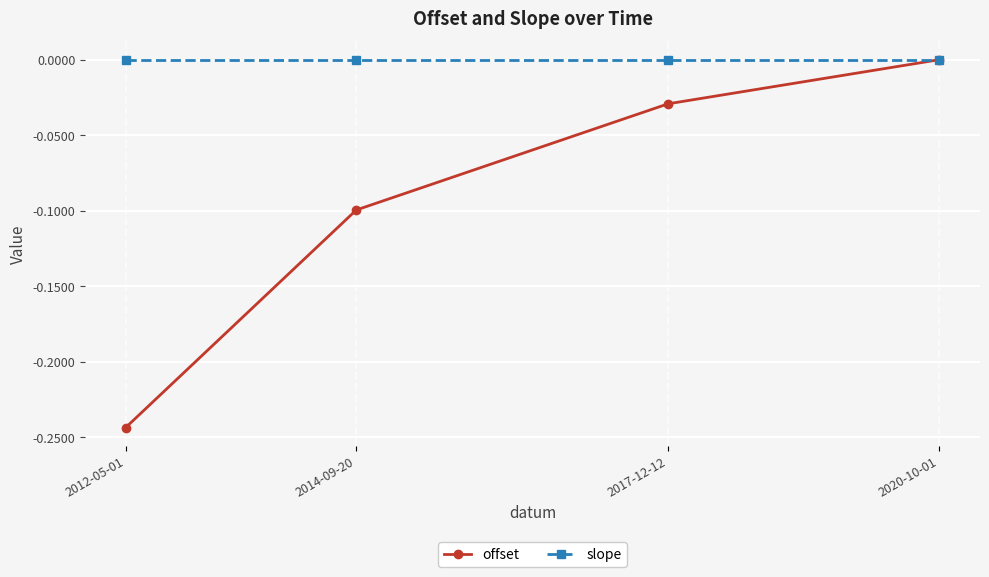

True or false: offset has more than 1 interior local peaks.

False